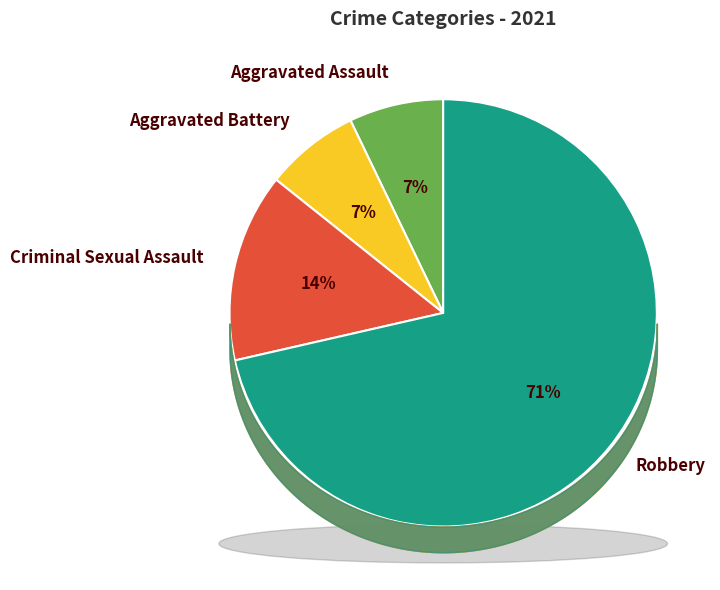

Does Aggravated Battery account for over 50% of the chart?

No